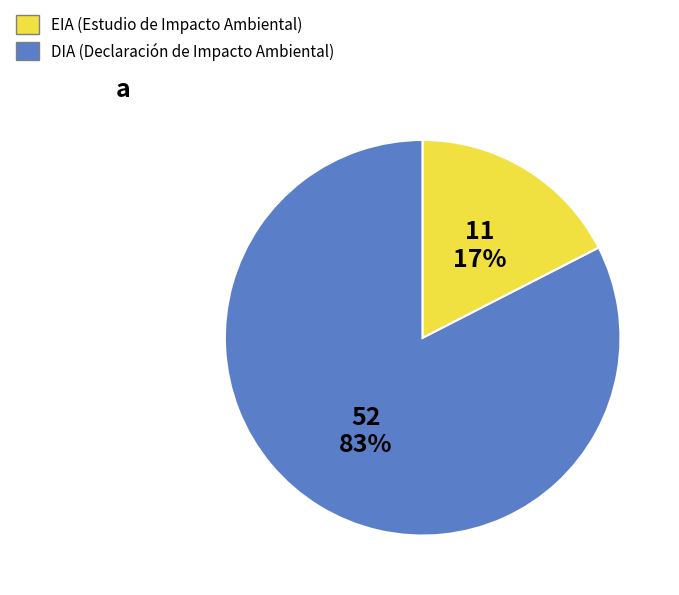

Is there a majority slice in this chart?

Yes